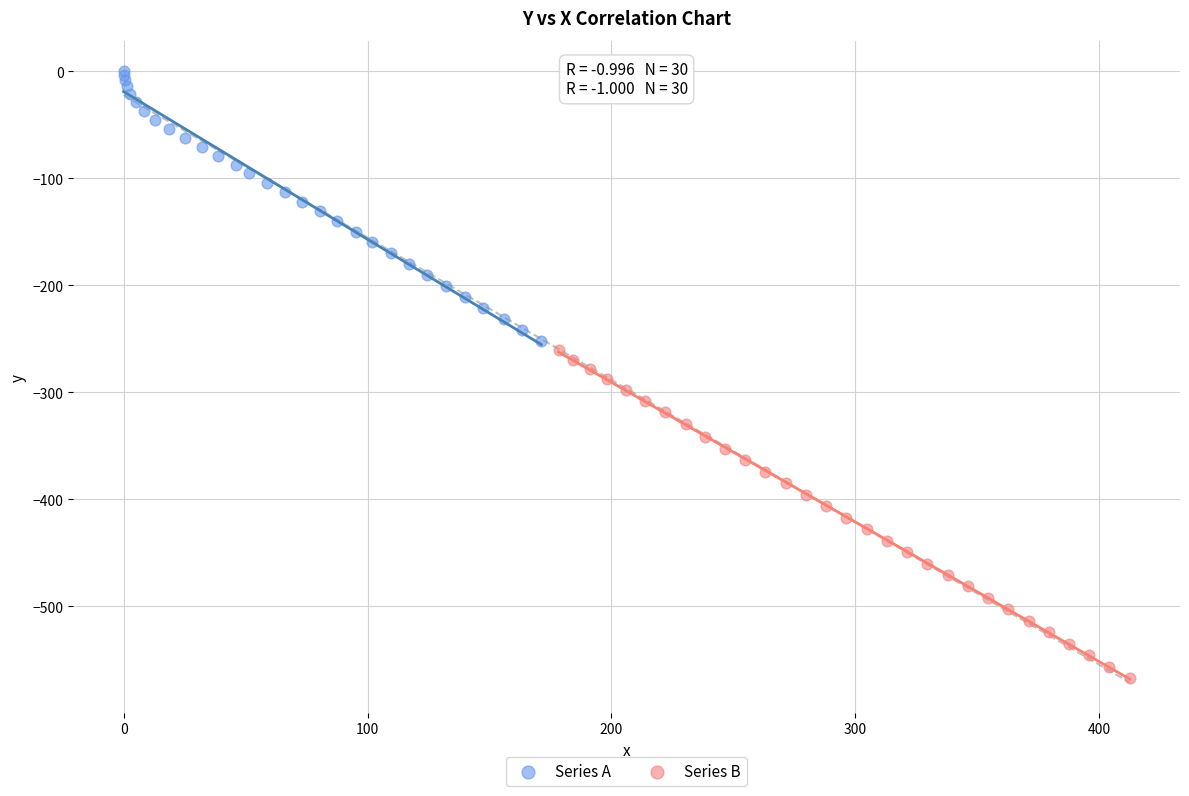

Which series contains the lowest Y value?

Series B